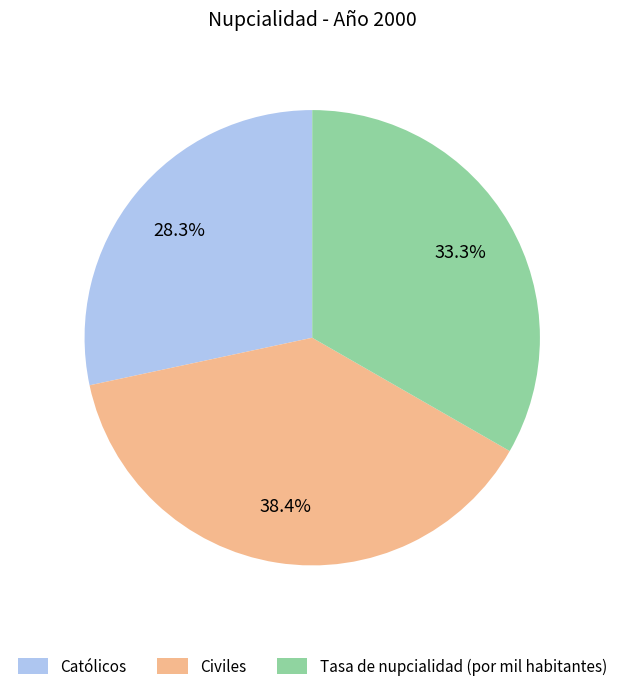

What is the ratio of the value at Civiles to the value at Católicos?

1.4